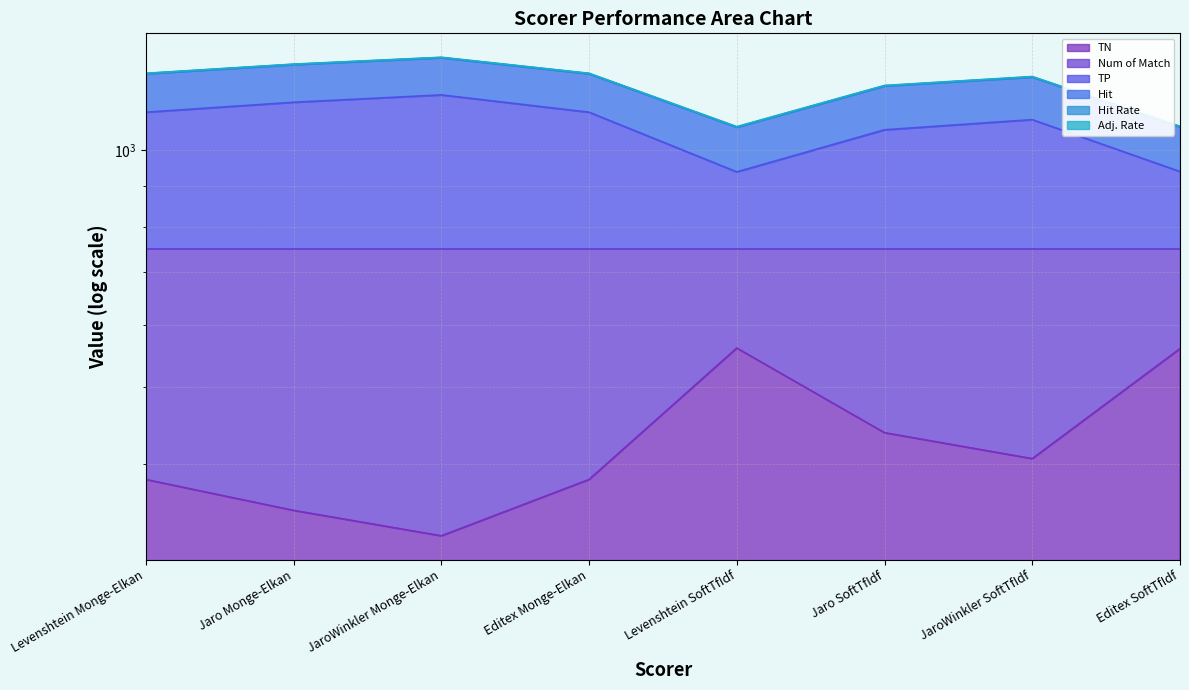

Does the chart have visible grid lines?

Yes